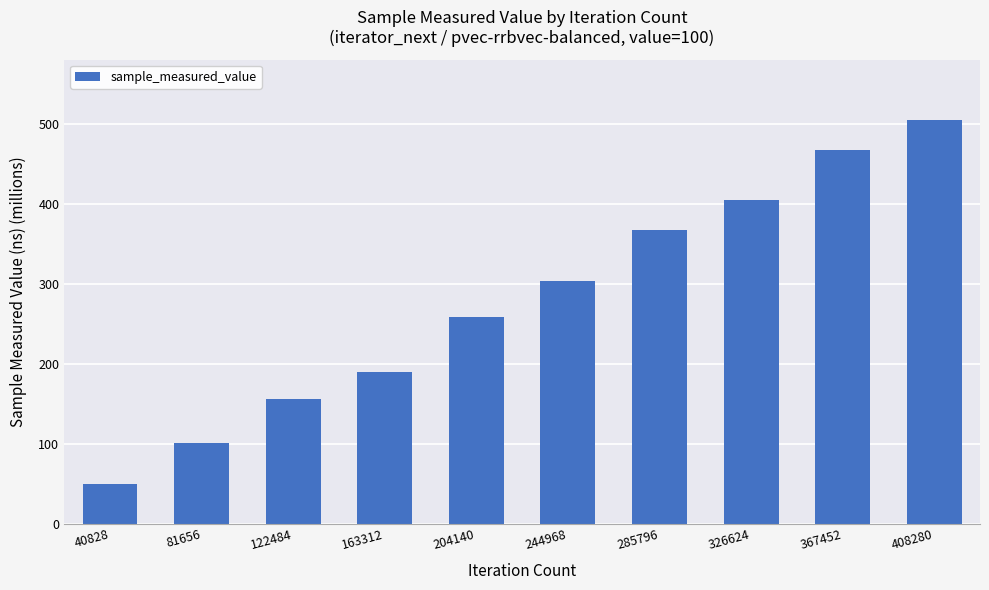

What is the difference between the maximum and second lowest values?

405.0